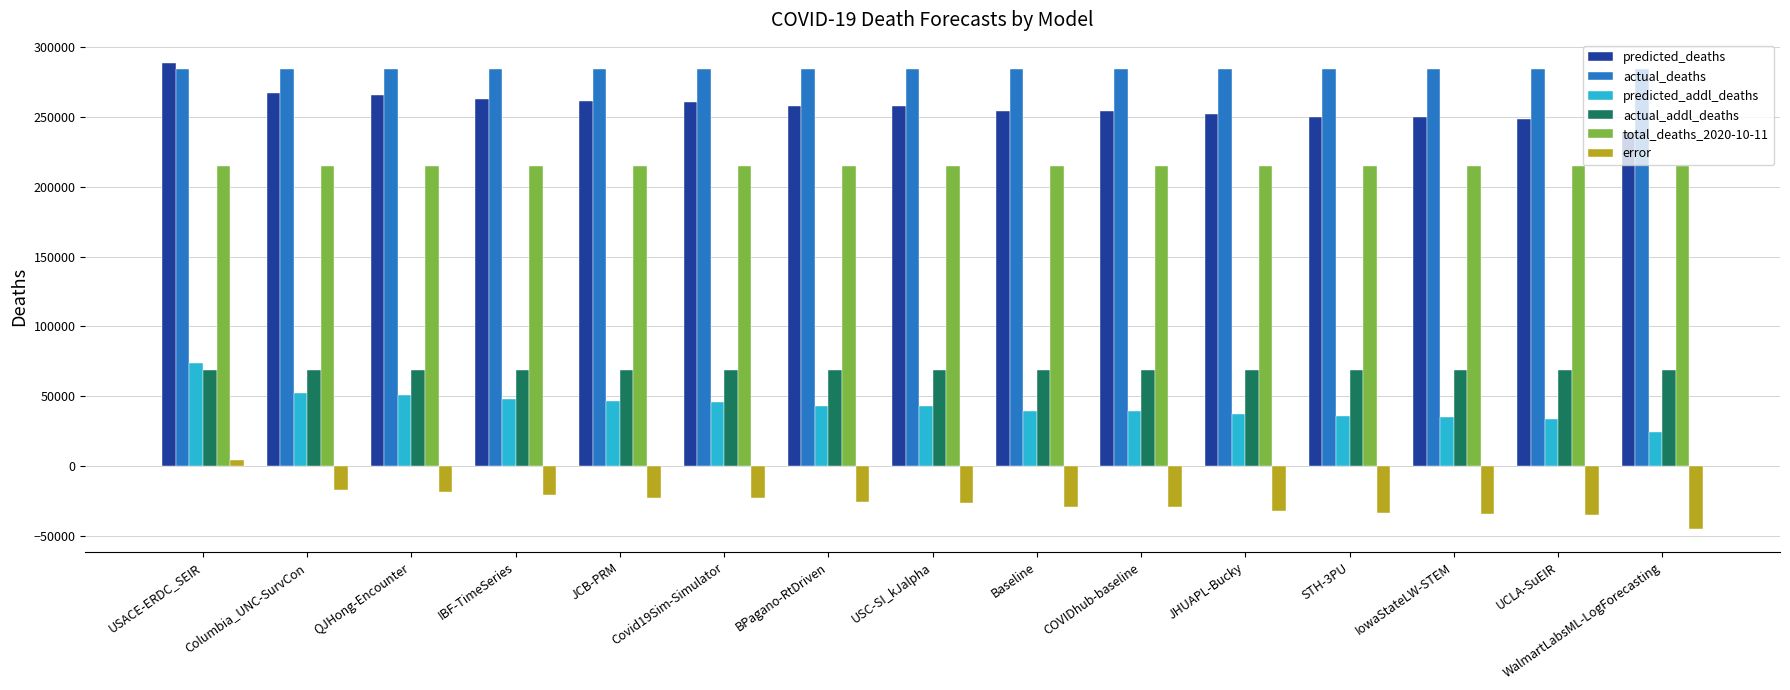

Is the value of predicted_addl_deaths at Columbia_UNC-SurvCon greater than the value of error at IowaStateLW-STEM?

Yes